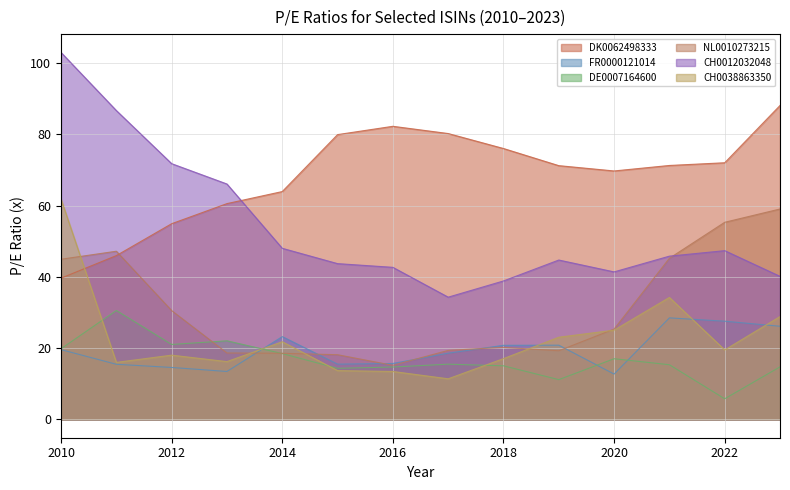

Count the number of data series in this chart.

6